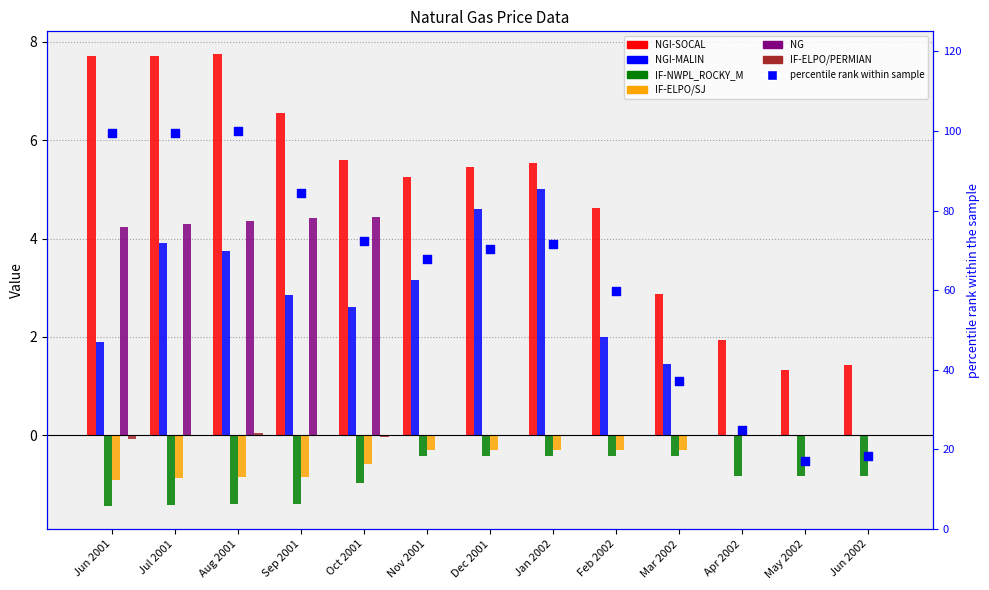

At how many categories does at least one series exceed 95?

3